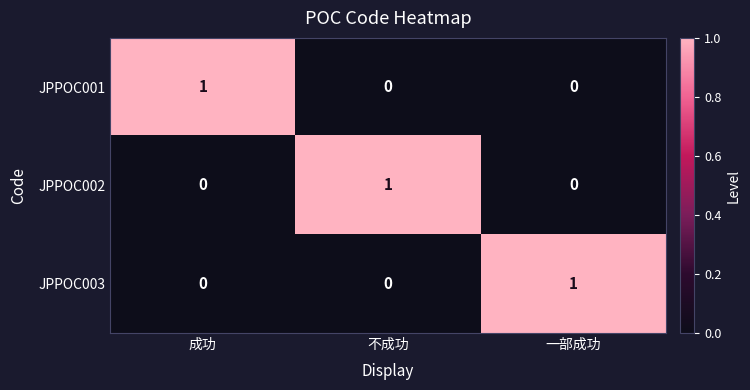

At how many categories does at least one series exceed 0?

3